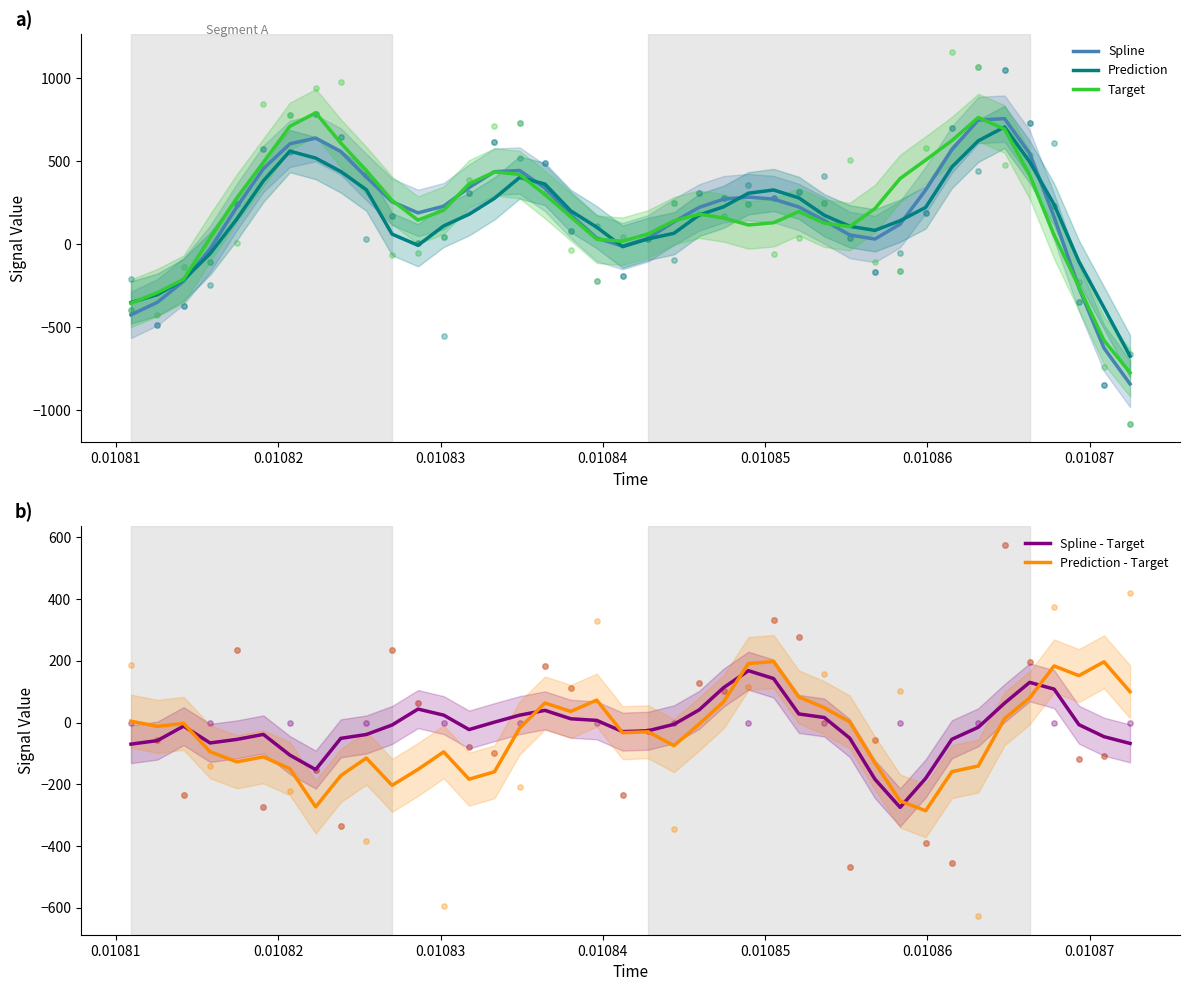

What is the highest value of the Target series?

792.7